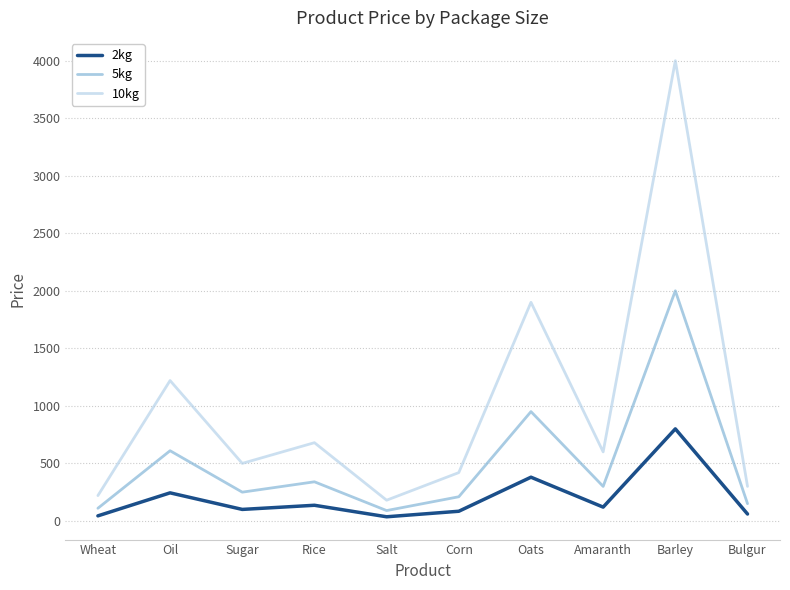

Is this an area chart (filled region under the line)?

No